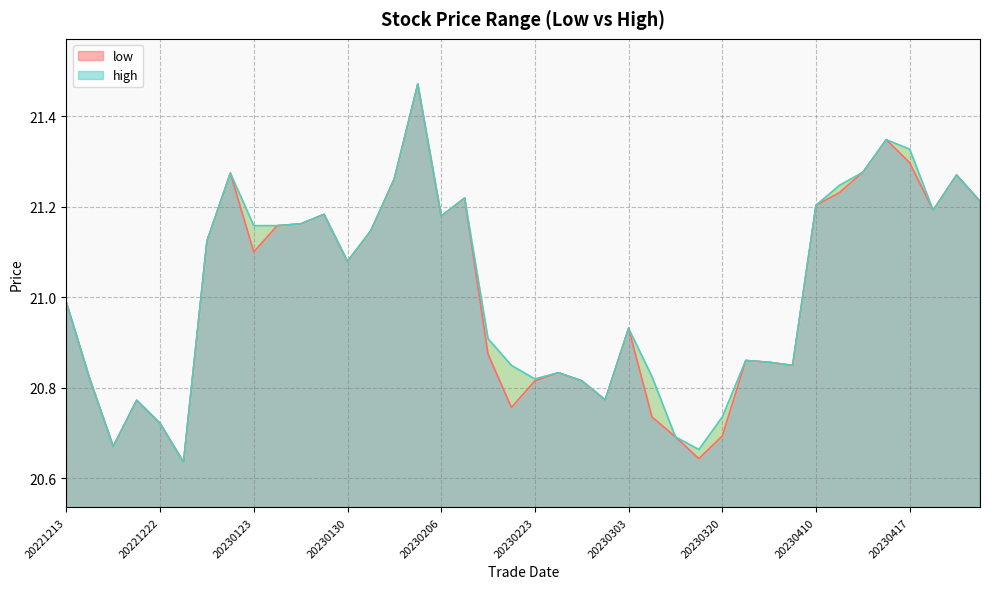

Is the value of high at 20230118 greater than the value of low at 20230130?

Yes